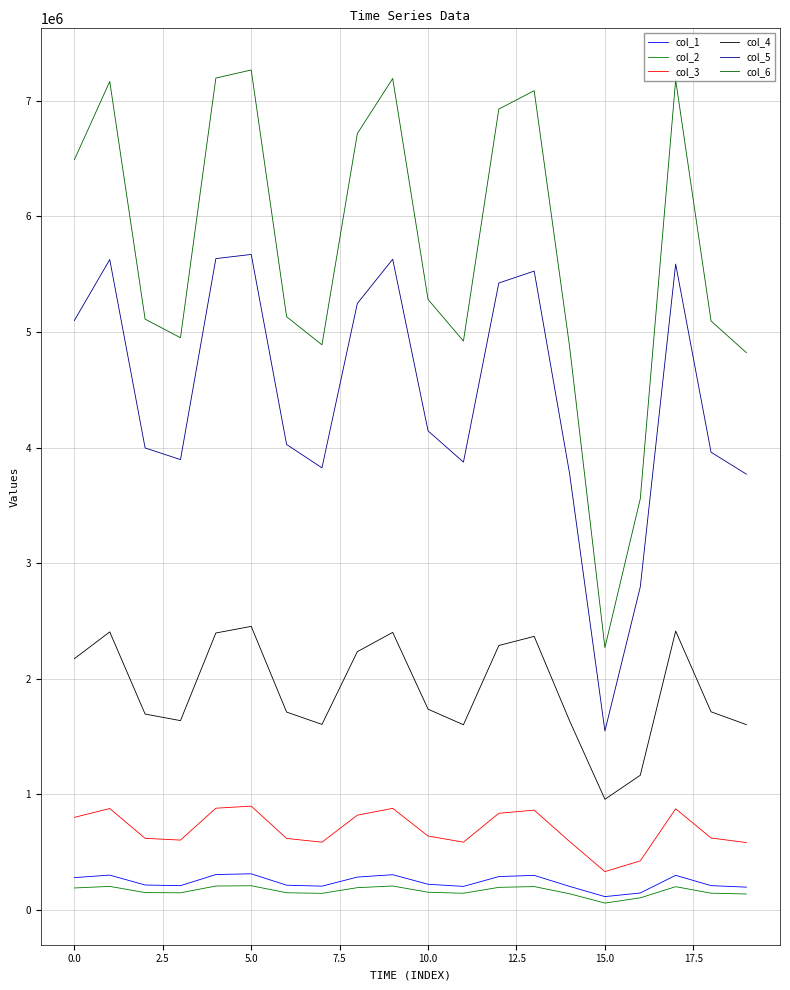

How many lines are shown in the chart?

6